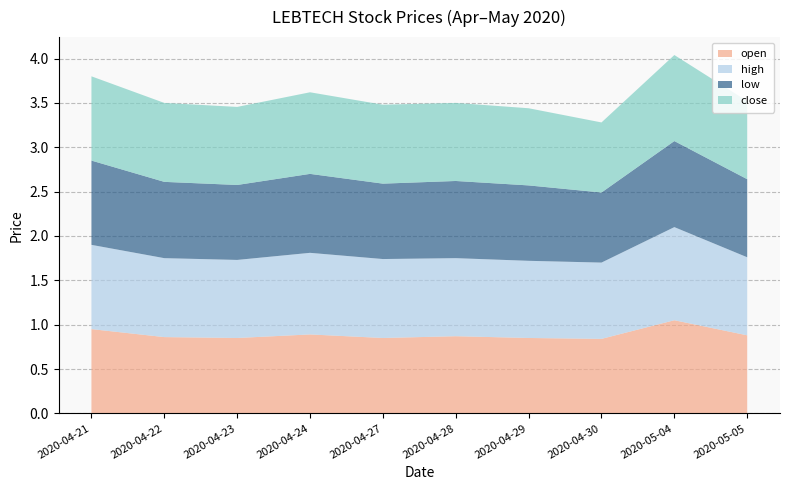

Reading left to right, extract all data points from this chart.

open: 2020-04-21=0.9	2020-04-22=0.9	2020-04-23=0.8	2020-04-24=0.9	2020-04-27=0.8	2020-04-28=0.9	2020-04-29=0.8	2020-04-30=0.8	2020-05-04=1.1	2020-05-05=0.9
high: 2020-04-21=0.9	2020-04-22=0.9	2020-04-23=0.9	2020-04-24=0.9	2020-04-27=0.9	2020-04-28=0.9	2020-04-29=0.9	2020-04-30=0.9	2020-05-04=1.1	2020-05-05=0.9
low: 2020-04-21=0.9	2020-04-22=0.9	2020-04-23=0.8	2020-04-24=0.9	2020-04-27=0.8	2020-04-28=0.9	2020-04-29=0.8	2020-04-30=0.8	2020-05-04=1.0	2020-05-05=0.9
close: 2020-04-21=0.9	2020-04-22=0.9	2020-04-23=0.9	2020-04-24=0.9	2020-04-27=0.9	2020-04-28=0.9	2020-04-29=0.9	2020-04-30=0.8	2020-05-04=1.0	2020-05-05=0.9